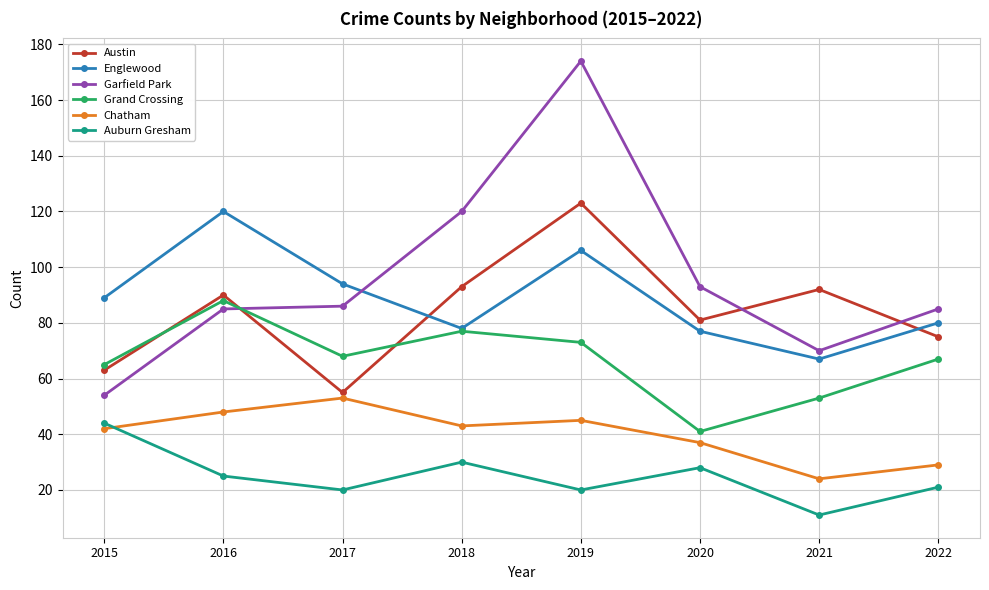

Reading left to right, extract all data points from this chart.

Austin: 63	90	55	93	123	81	92	75
Englewood: 89	120	94	78	106	77	67	80
Garfield Park: 54	85	86	120	174	93	70	85
Grand Crossing: 65	88	68	77	73	41	53	67
Chatham: 42	48	53	43	45	37	24	29
Auburn Gresham: 44	25	20	30	20	28	11	21